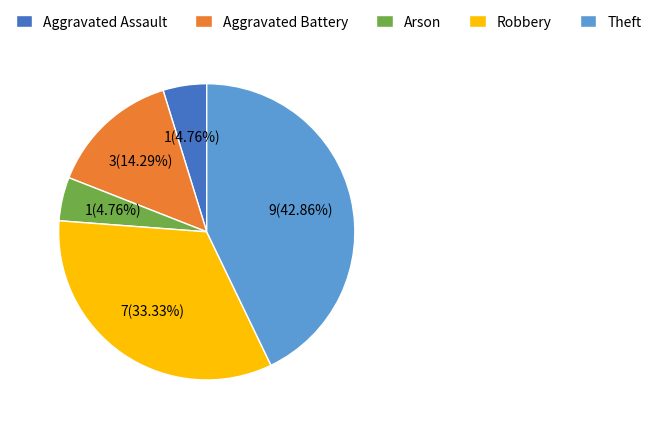

To the nearest percent, what is the difference between the Theft and Robbery slice percentages?

10%